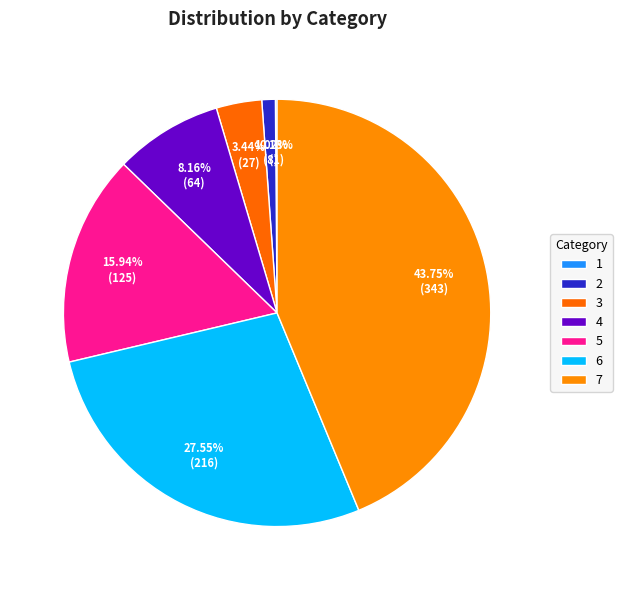

What is the ratio of the value at 6 to the value at 3?

8.0